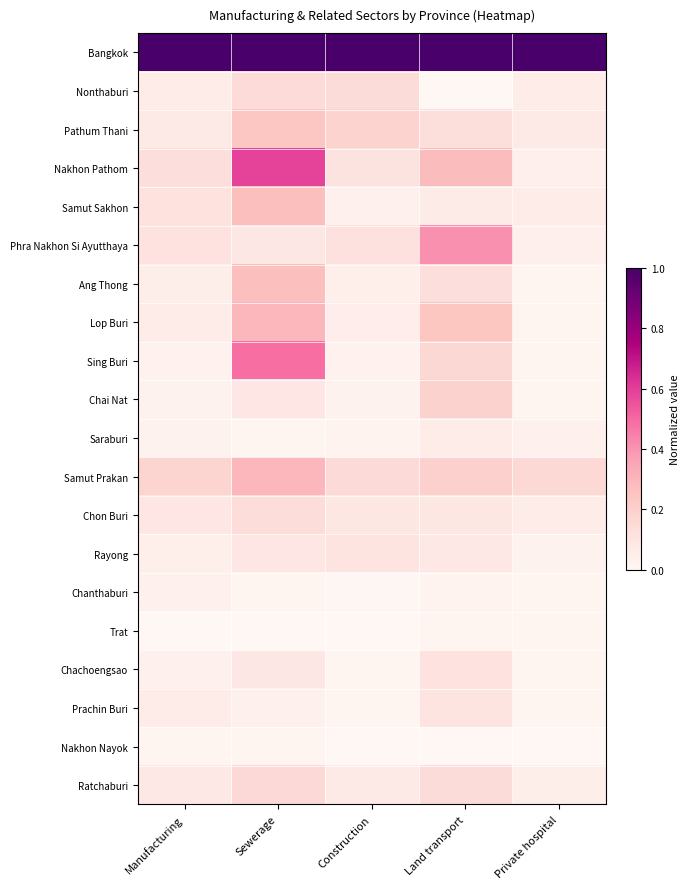

What is the spread (max minus min) of values at Manufacturing?

1.0